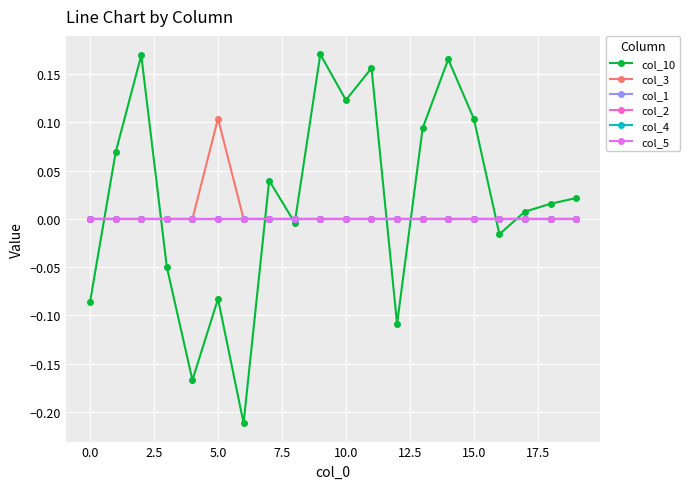

Does the chart have visible grid lines?

Yes